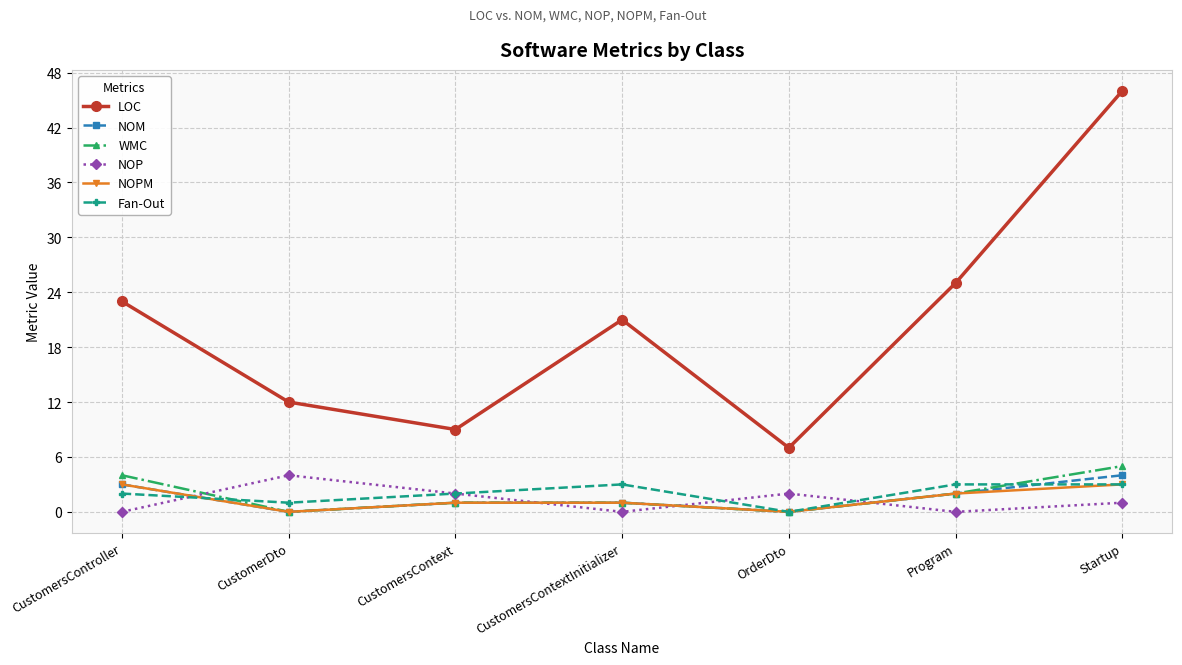

Reading right to left, transcribe all the data shown in this chart.

LOC: Startup=46	Program=25	OrderDto=7	CustomersContextInitializer=21	CustomersContext=9	CustomerDto=12	CustomersController=23
NOM: Startup=4	Program=2	OrderDto=0	CustomersContextInitializer=1	CustomersContext=1	CustomerDto=0	CustomersController=3
WMC: Startup=5	Program=2	OrderDto=0	CustomersContextInitializer=1	CustomersContext=1	CustomerDto=0	CustomersController=4
NOP: Startup=1	Program=0	OrderDto=2	CustomersContextInitializer=0	CustomersContext=2	CustomerDto=4	CustomersController=0
NOPM: Startup=3	Program=2	OrderDto=0	CustomersContextInitializer=1	CustomersContext=1	CustomerDto=0	CustomersController=3
Fan-Out: Startup=3	Program=3	OrderDto=0	CustomersContextInitializer=3	CustomersContext=2	CustomerDto=1	CustomersController=2